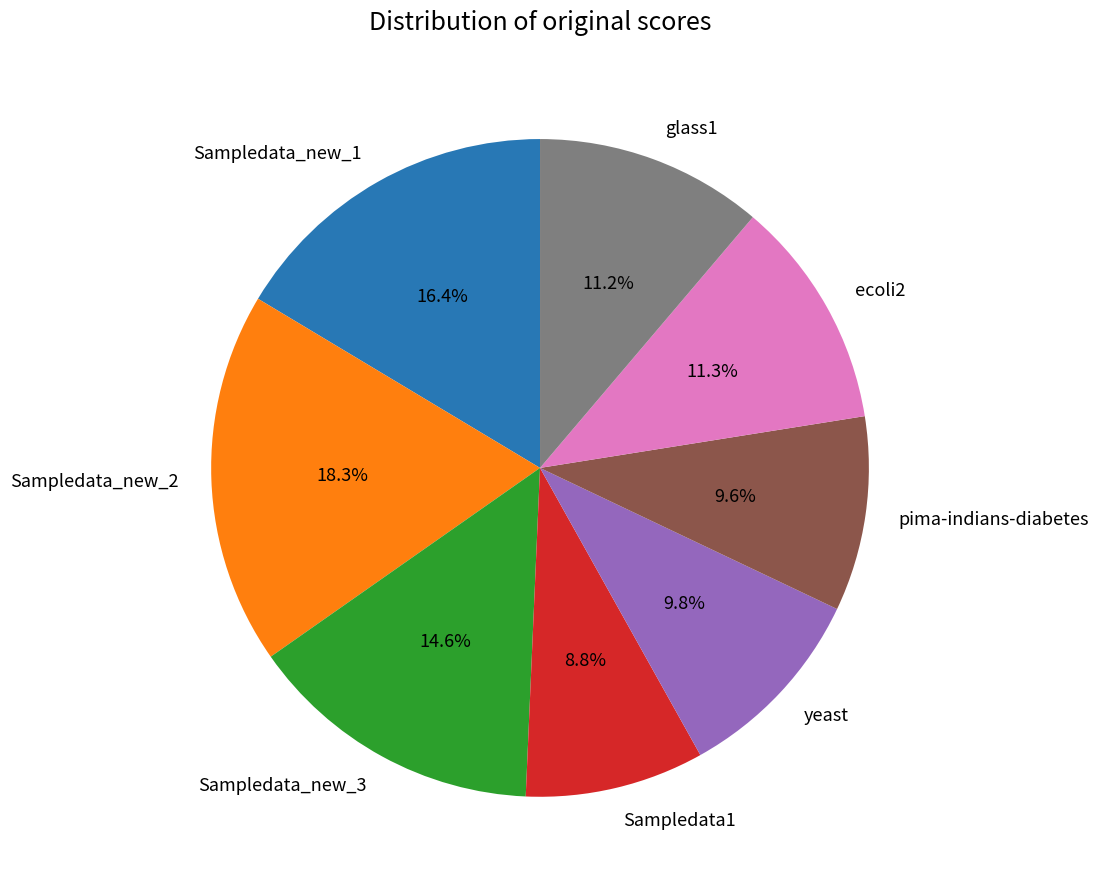

What percentage is the Sampledata_new_3 slice, to the nearest percent?

15%